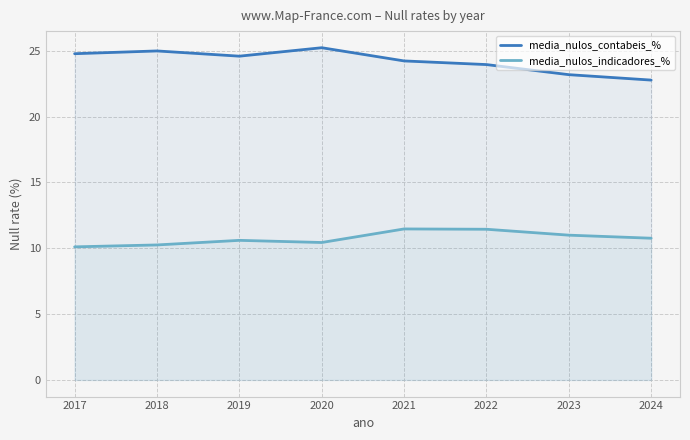

At which label does media_nulos_contabeis_% first exceed 24?

2017